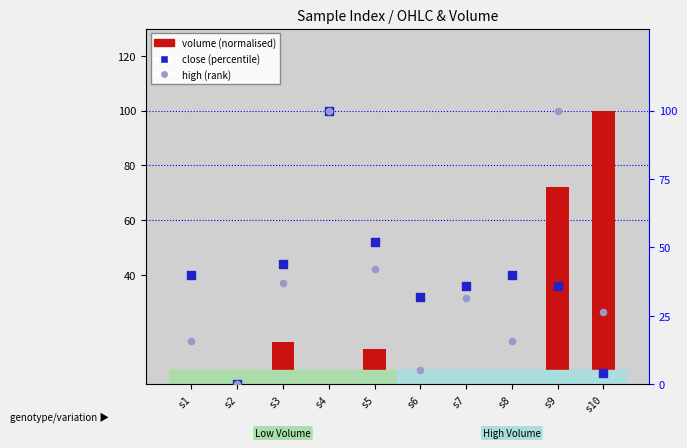

What are all the series names shown in the legend?

volume (normalised), close (percentile), high (rank)